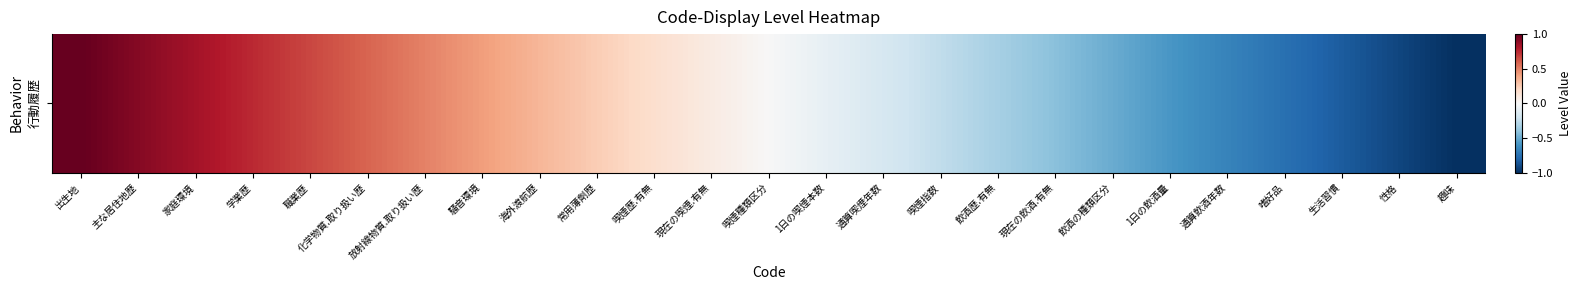

The value at 放射線物質.取り扱い歴 is 0.2. True or false?

False